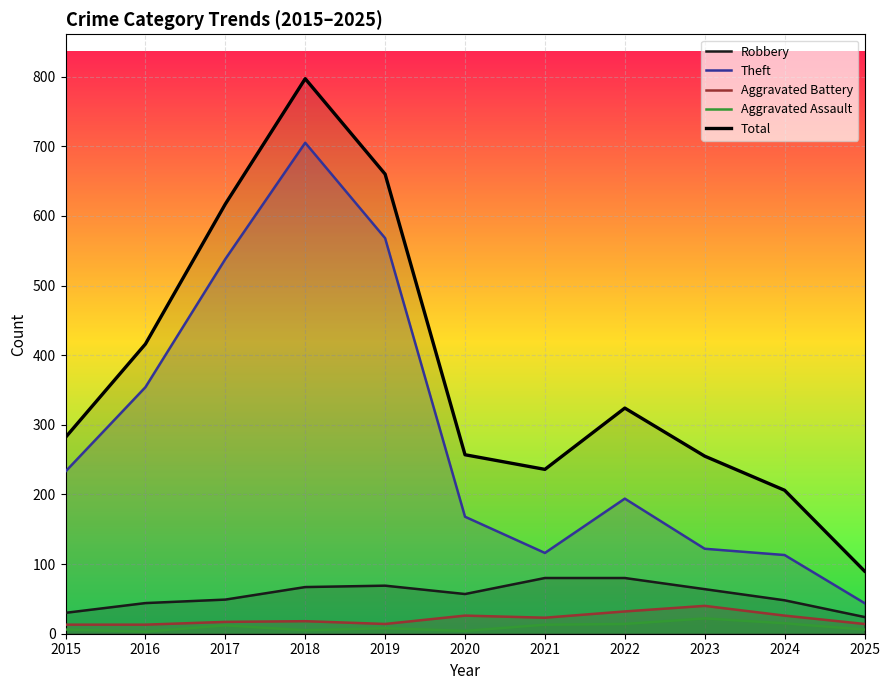

How many categories are shown in the chart?

11